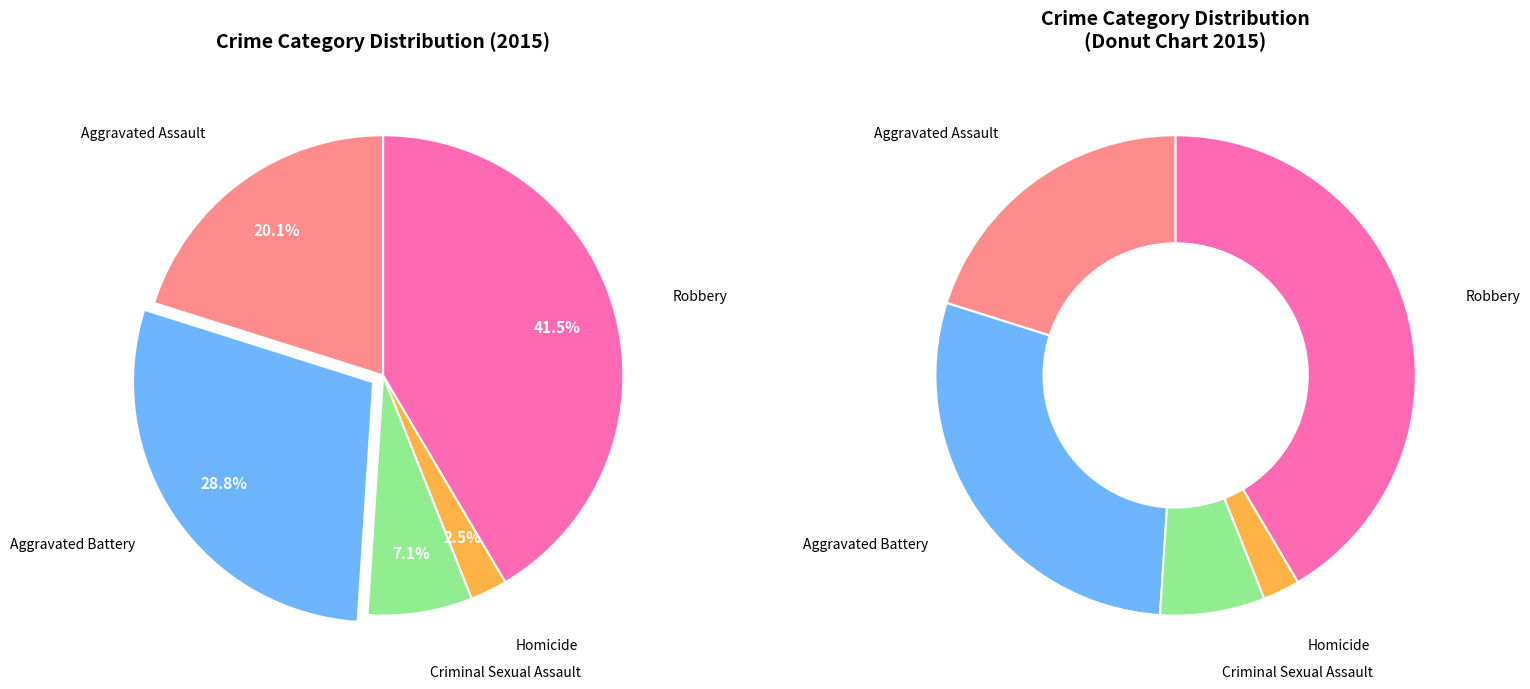

Which slice is the largest?

Robbery